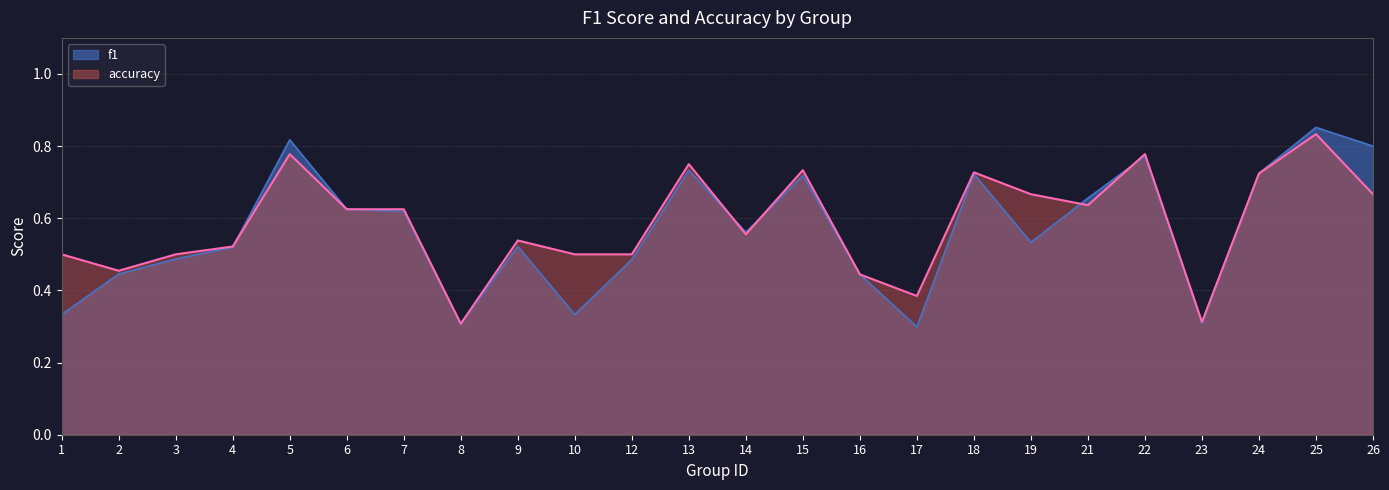

Reading right to left, transcribe all the data shown in this chart.

f1: 0.8	0.9	0.7	0.3	0.8	0.7	0.5	0.7	0.3	0.4	0.7	0.6	0.7	0.5	0.3	0.5	0.3	0.6	0.6	0.8	0.5	0.5	0.4	0.3
accuracy: 0.7	0.8	0.7	0.3	0.8	0.6	0.7	0.7	0.4	0.4	0.7	0.6	0.8	0.5	0.5	0.5	0.3	0.6	0.6	0.8	0.5	0.5	0.5	0.5